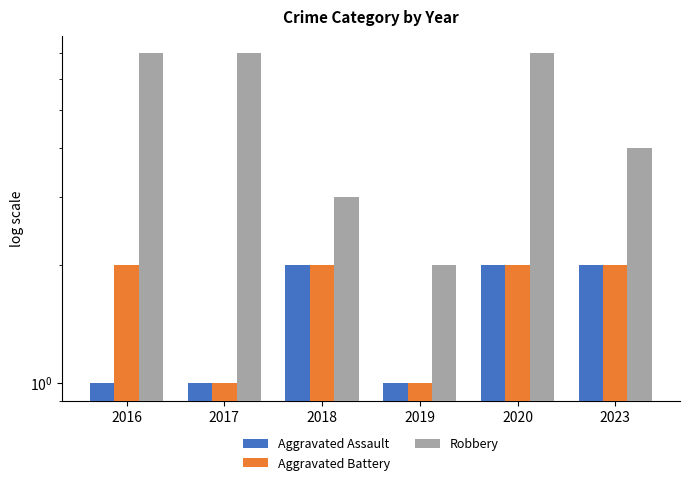

What is the difference between the Aggravated Assault values at 2020 and 2019?

1